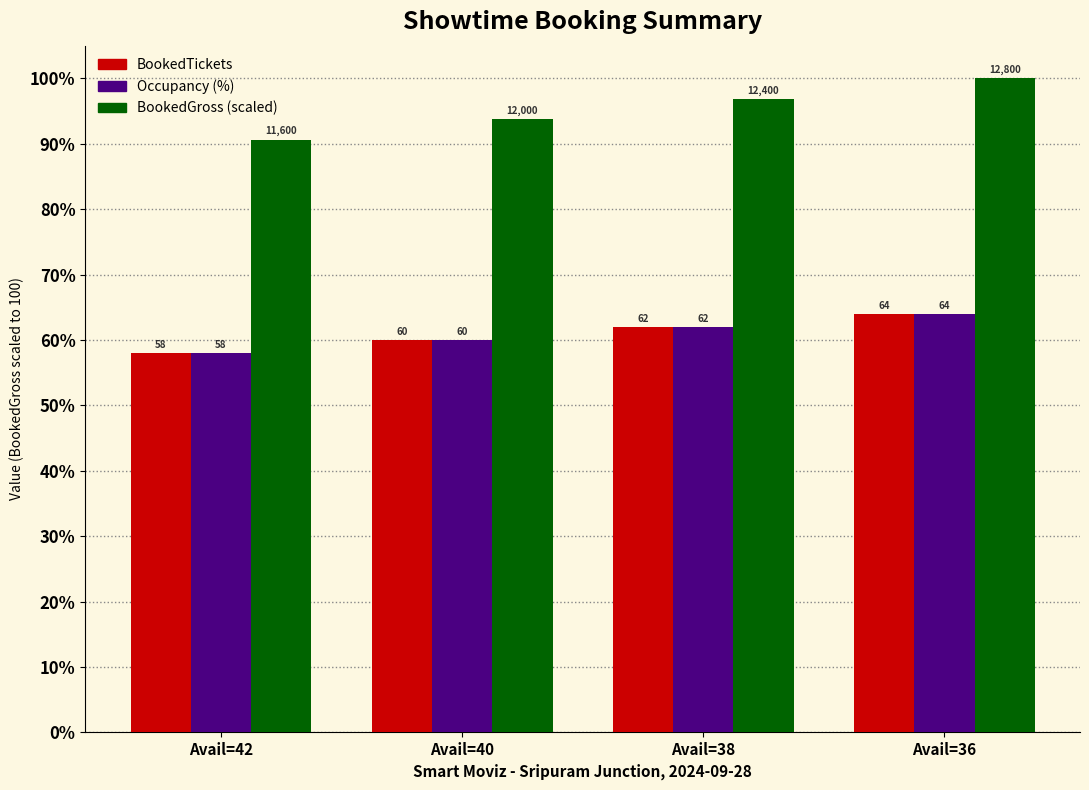

At which category is the sum across all series the highest?

Avail=36